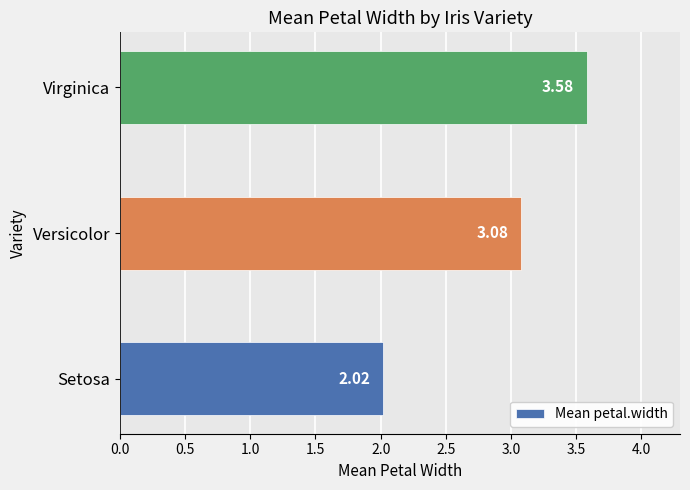

Rank the categories by value from lowest to highest.

Setosa, Versicolor, Virginica